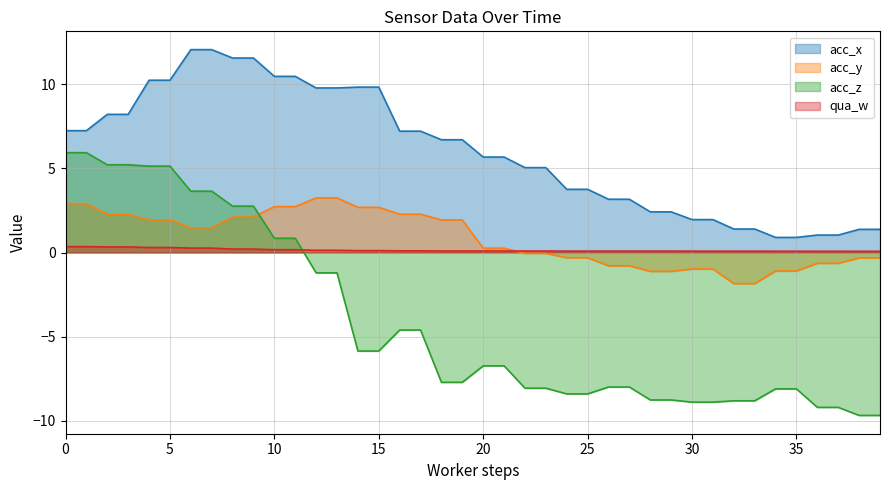

True or false: qua_w has a value of 0.4 at 5.

False